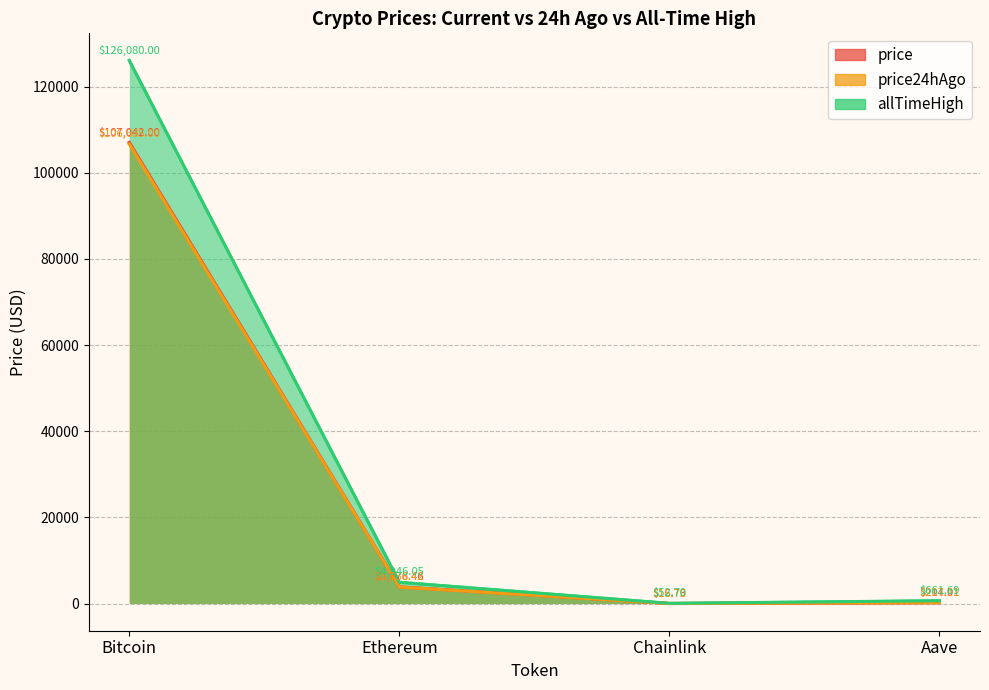

What is the label of the 1st point from the right?

Aave